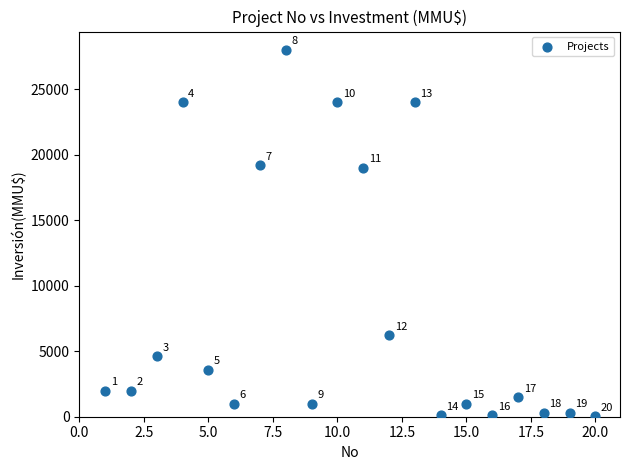

What is the range of Y values (max minus min)?

27972